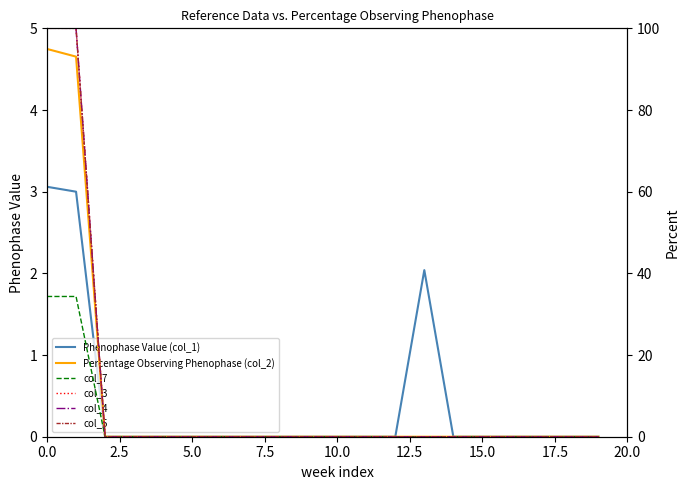

What is the maximum value for Phenophase Value (col_1)?

3.1